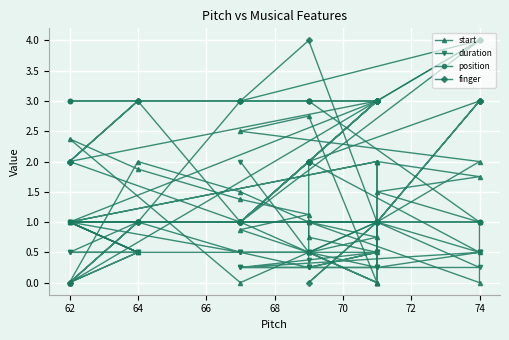

True or false: duration and finger cross at least once.

True